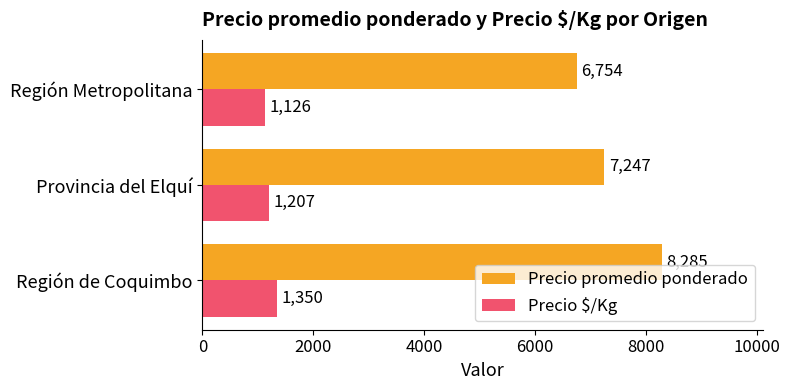

The Precio $/Kg series shows 1350 at Región de Coquimbo. True or false?

True